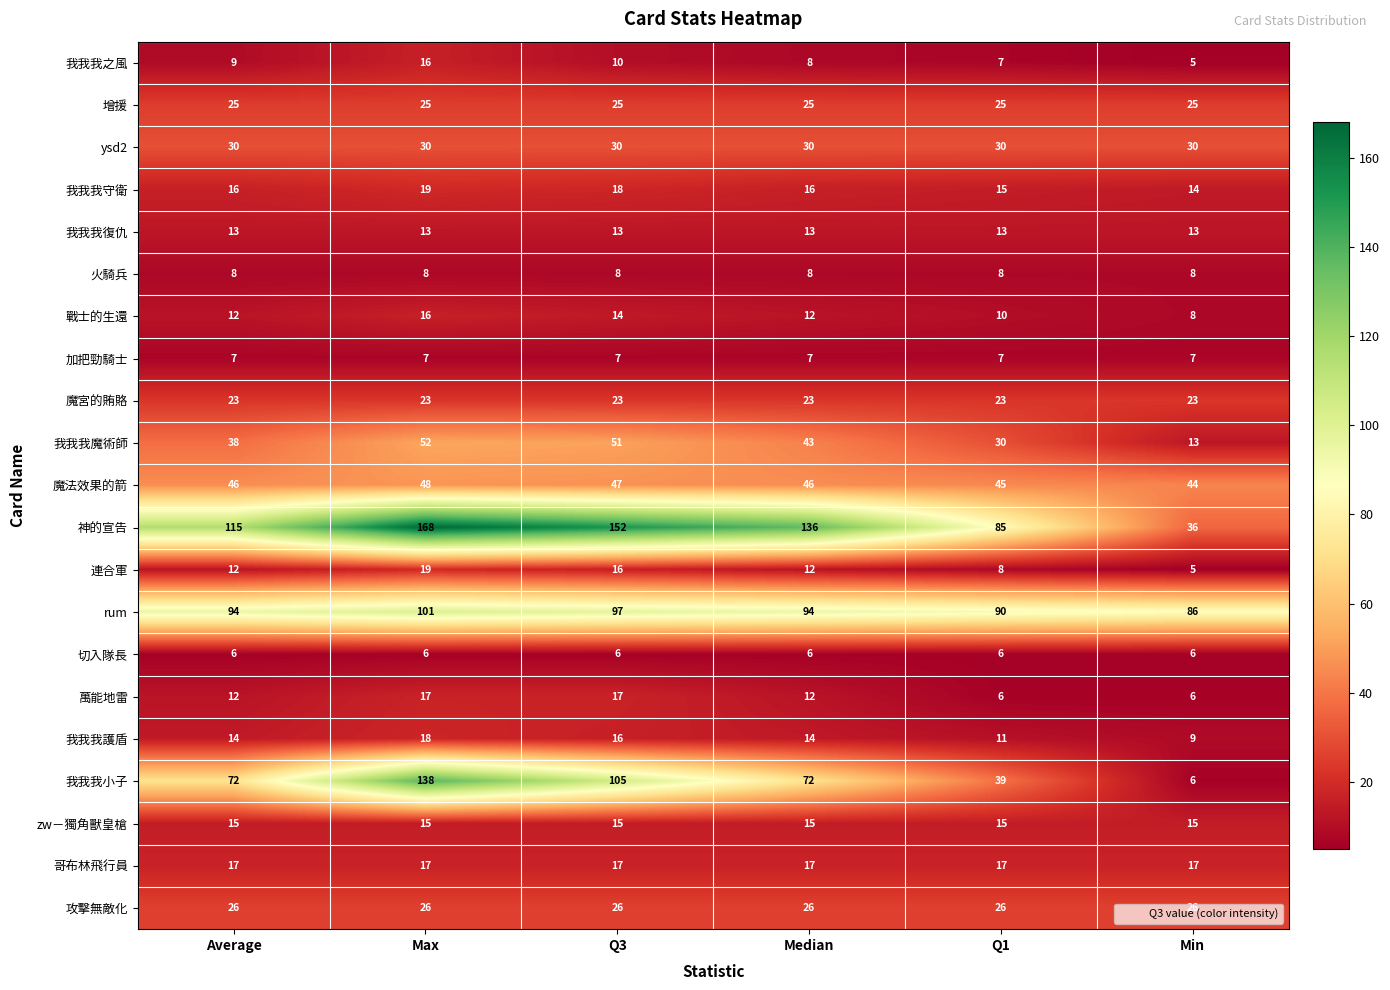

How many 萬能地雷 values are between 6 and 17?

6